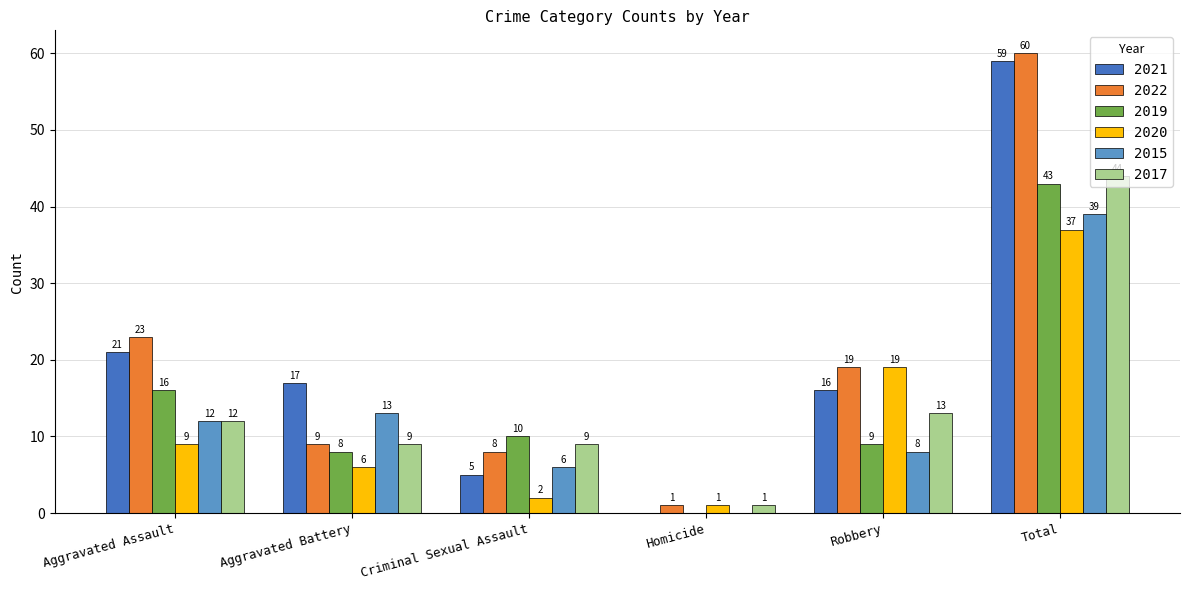

Which series has the largest total across all categories?

2022